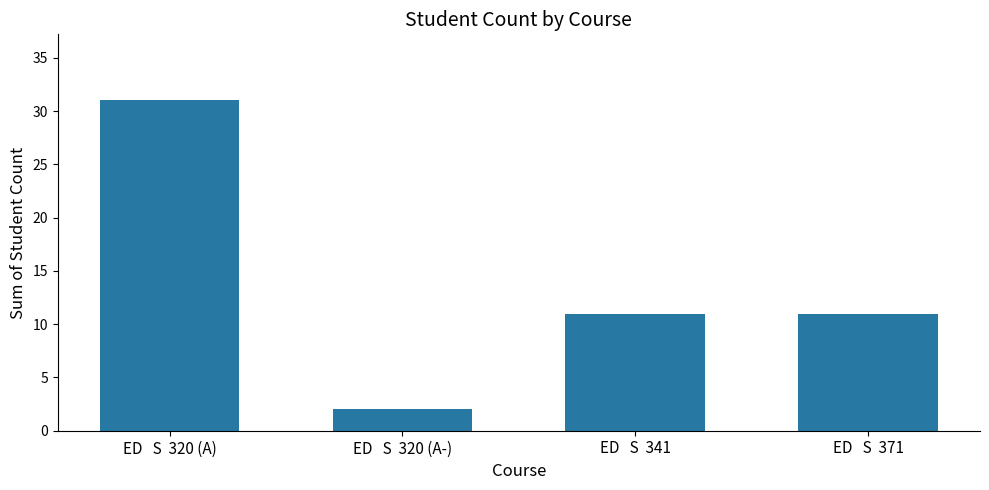

What is the label of the 4th bar from the right?

ED   S  320 (A)